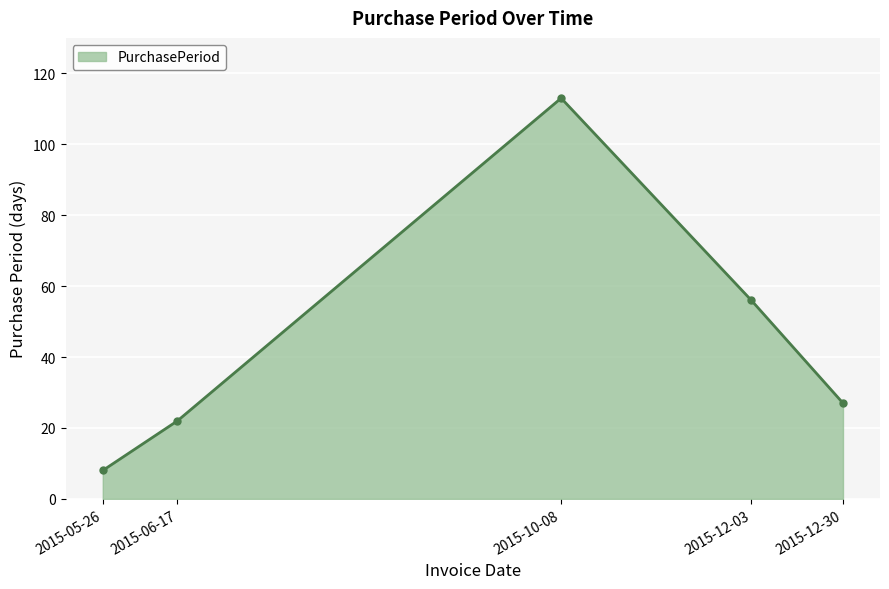

Where does the data first go above 27?

2015-10-08